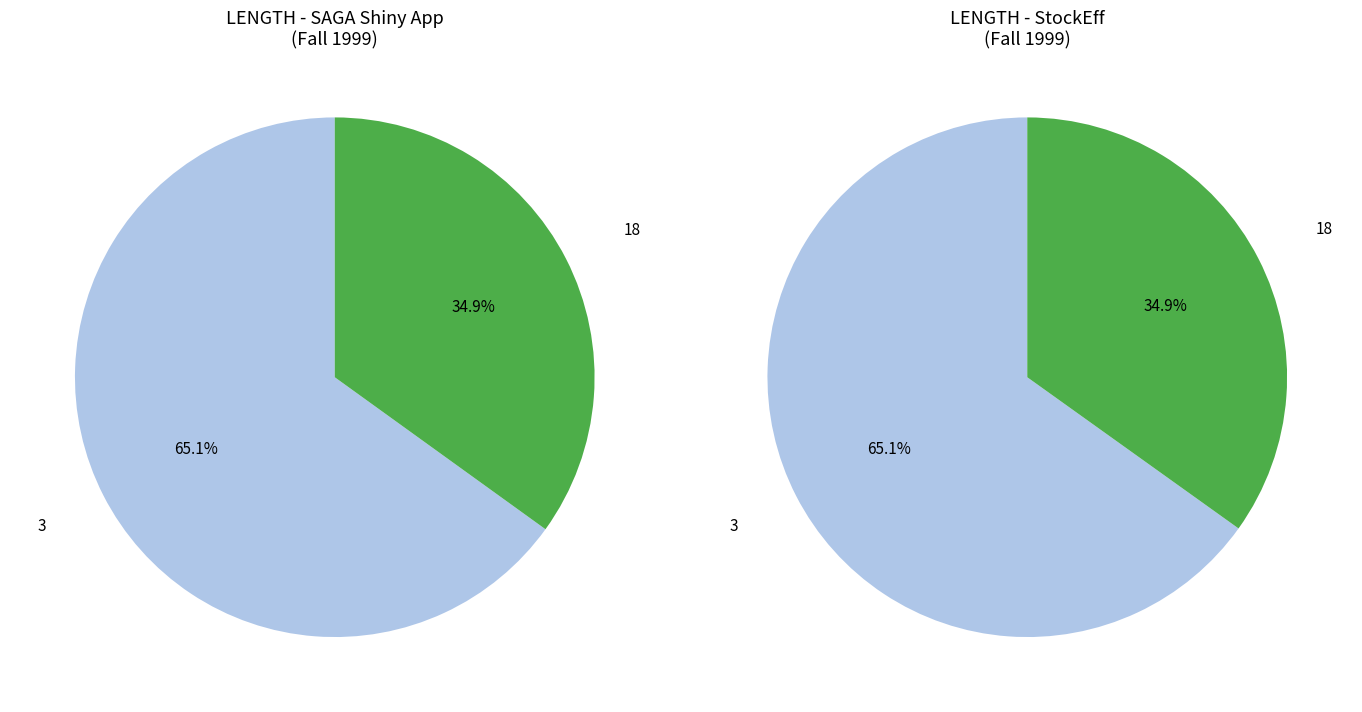

True or false: 3 accounts for 65% of the total.

True